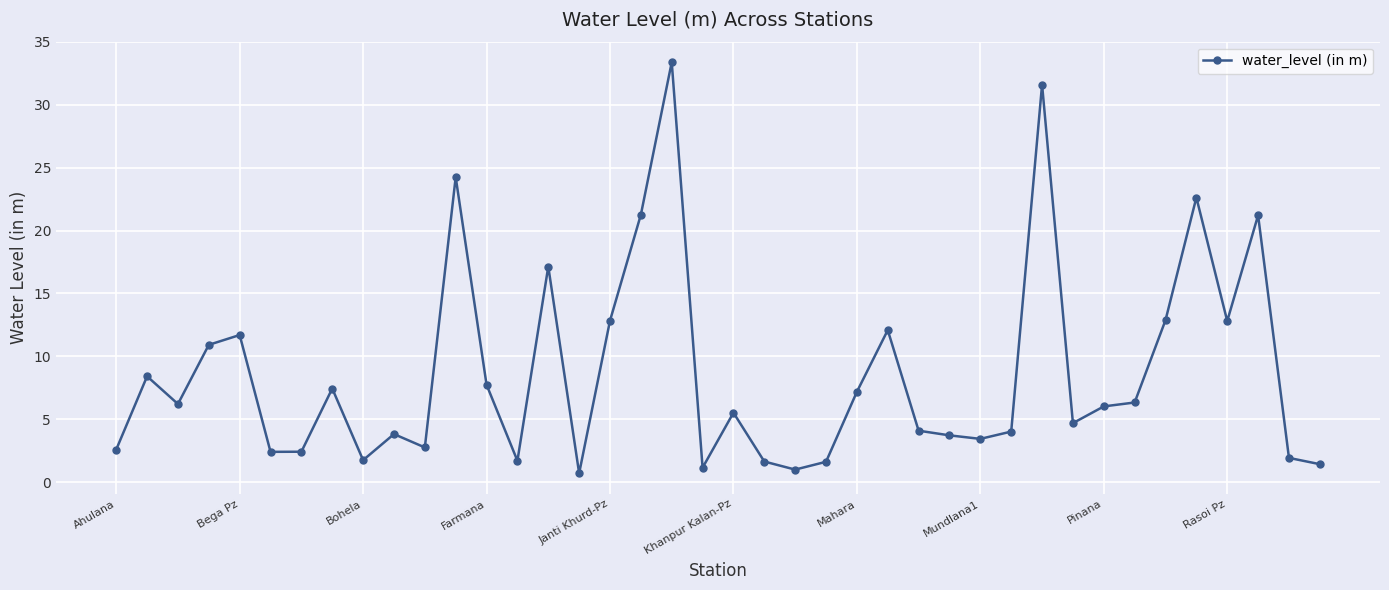

What is the sum of all values?

346.7